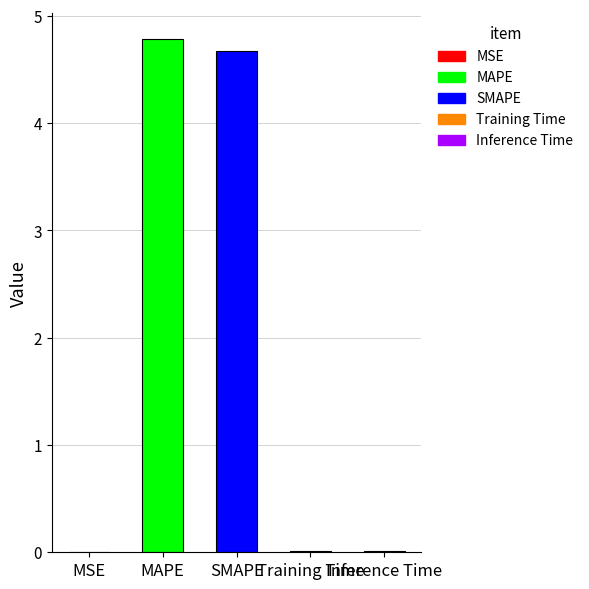

What is the change in value from MSE to SMAPE?

+4.7